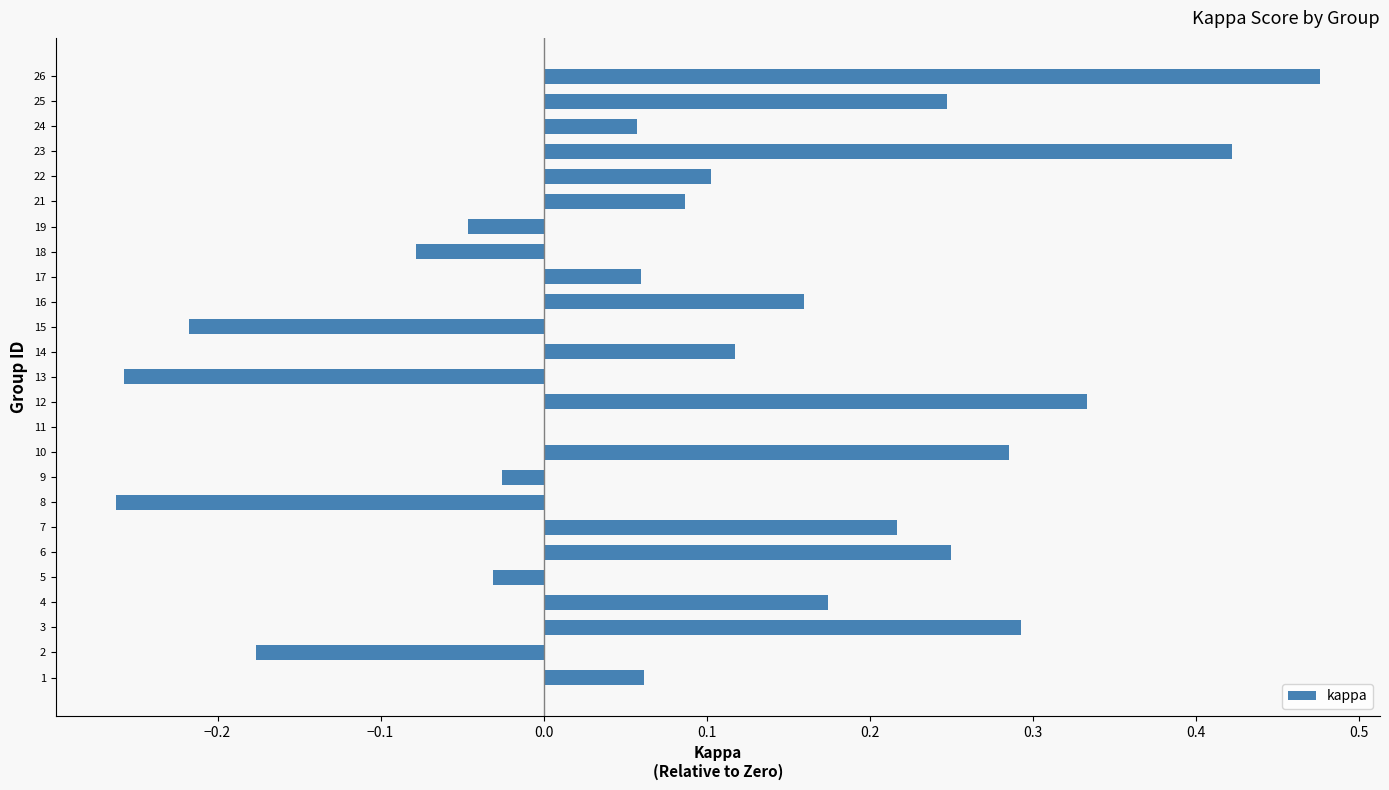

What is the sum of all values?

2.3